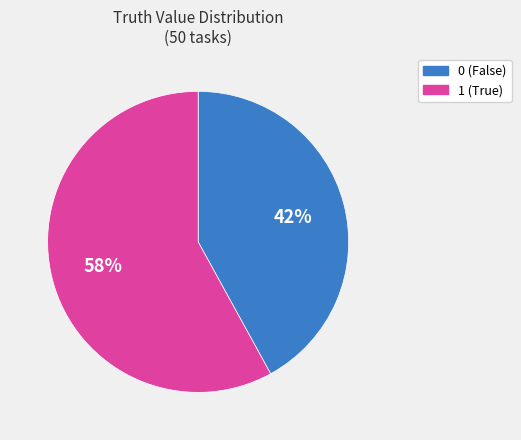

Approximately how many times larger is the value at 0 compared to 1?

0.7